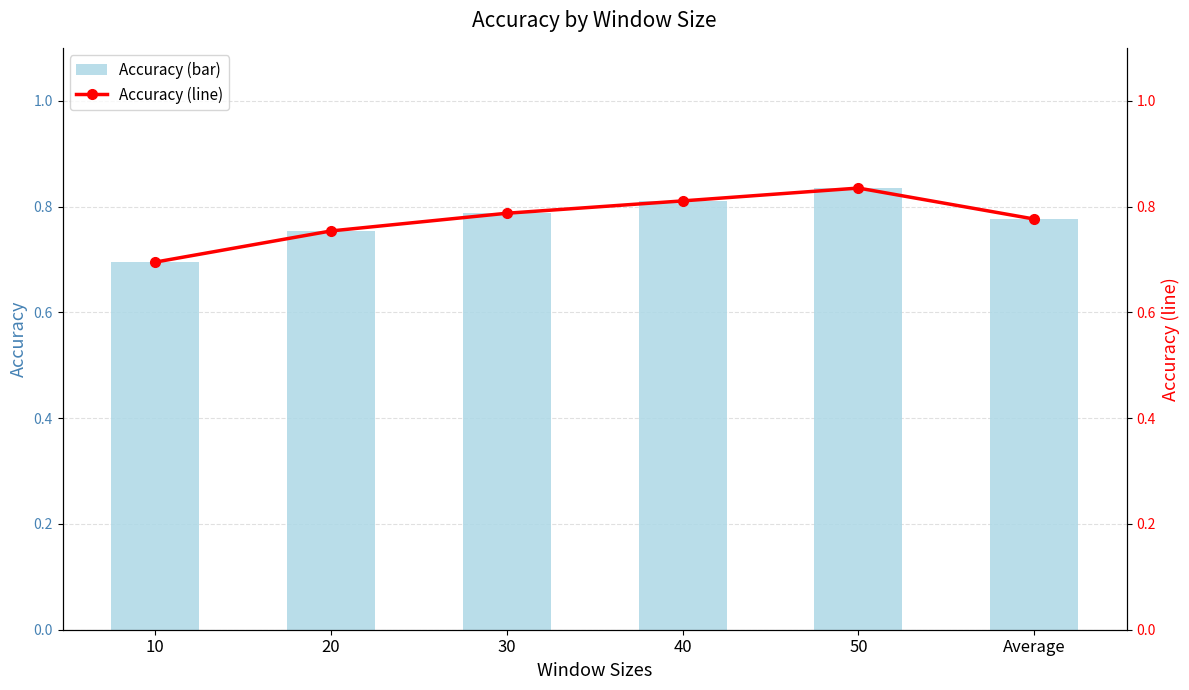

At which category is the sum across all series the highest?

50